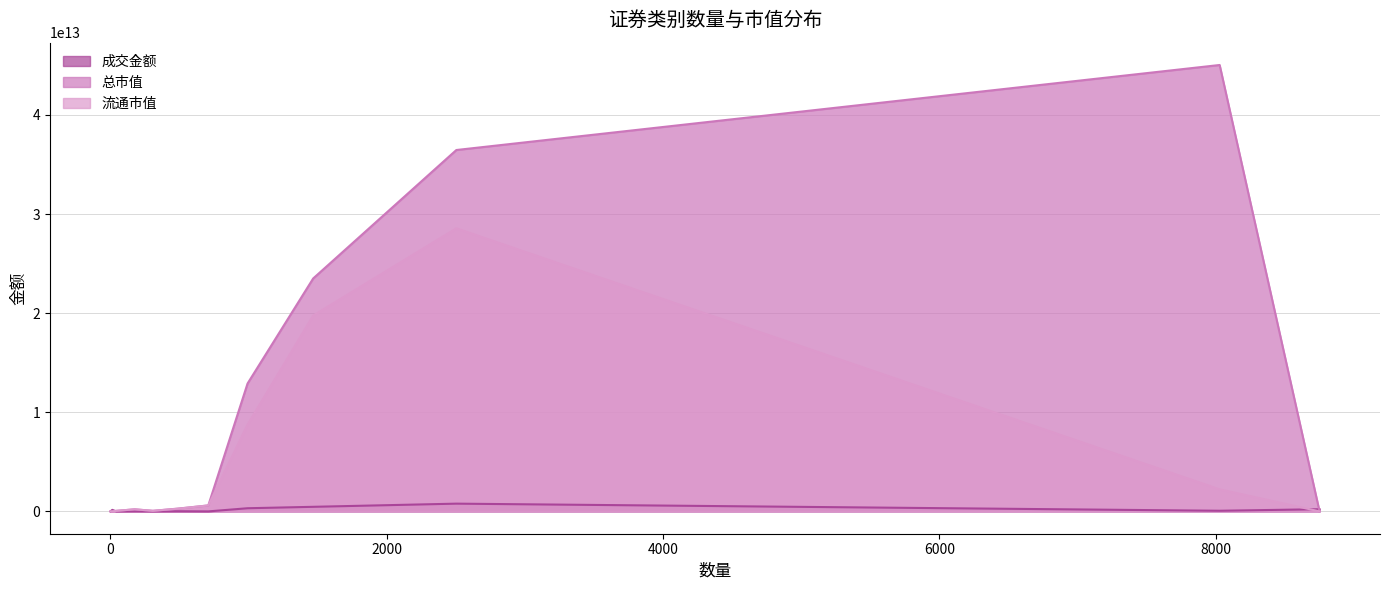

How many values in 总市值 are above zero?

10